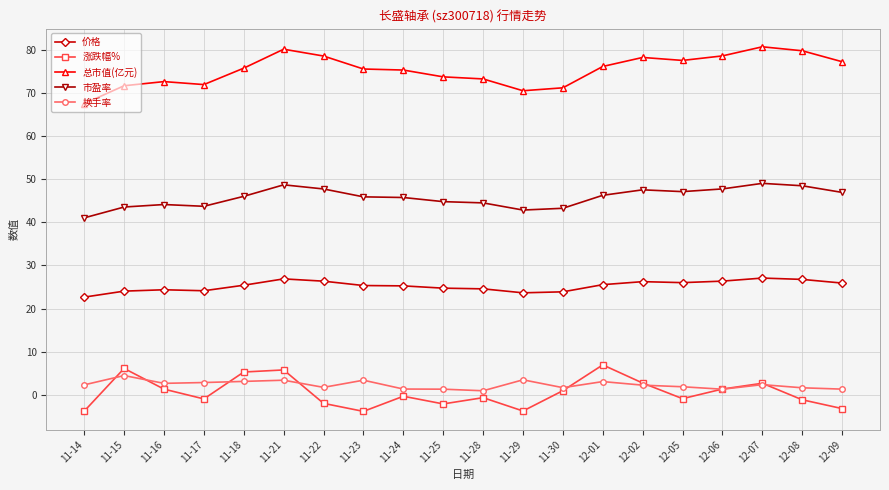

How many data points does each series have?

20